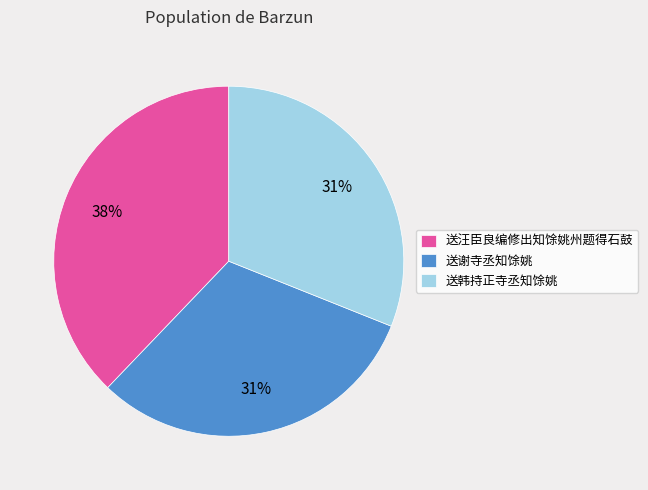

Does 送韩持正寺丞知馀姚 represent more than half of the total?

No